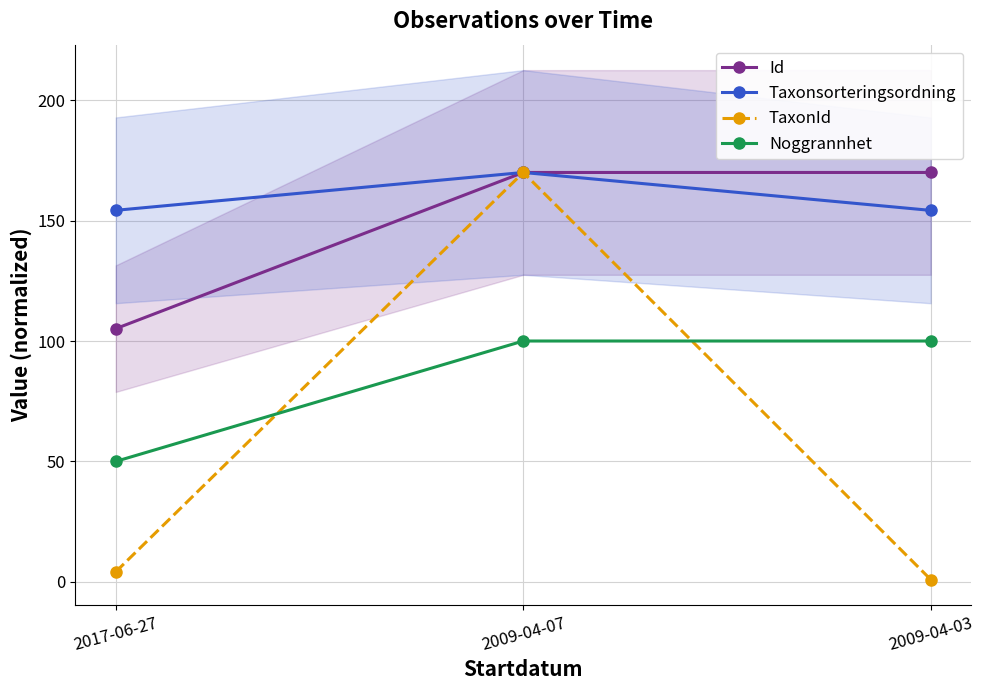

Read the Noggrannhet value at 2009-04-07.

100.0